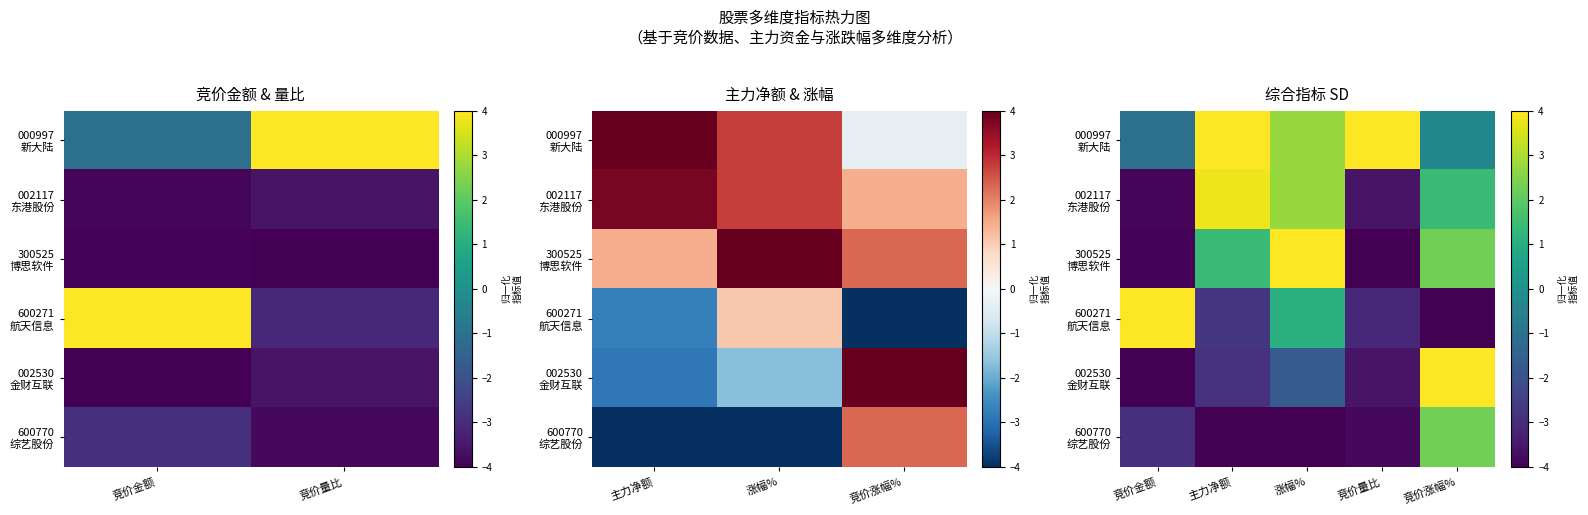

How many categories are shown in the chart?

5